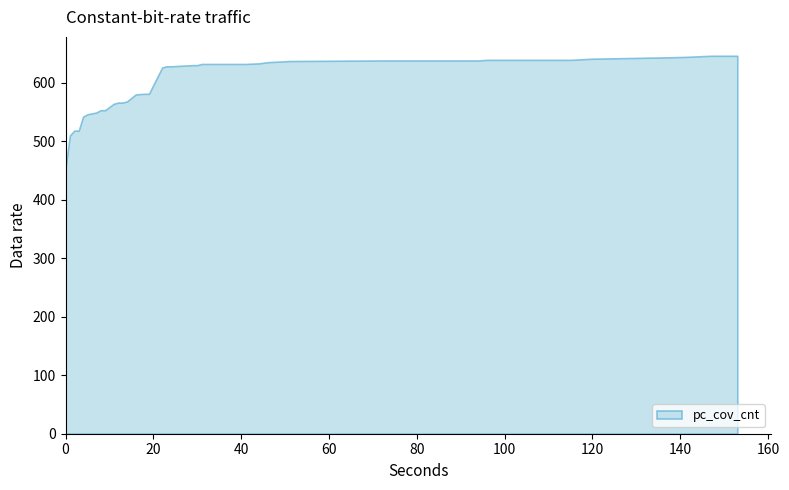

Reading right to left, list all the values displayed in this chart.

646	646	644	643	641	639	639	638	638	637	635	633	632	632	632	632	632	632	632	630	630	628	628	626	581	581	580	568	566	566	564	553	553	549	546	542	518	518	510	455